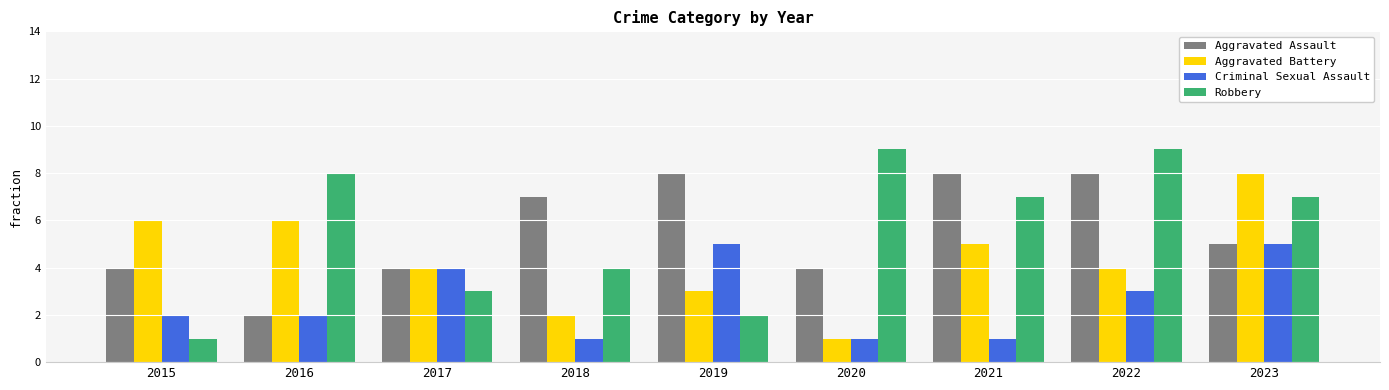

What is the spread (max minus min) of values at 2023?

3